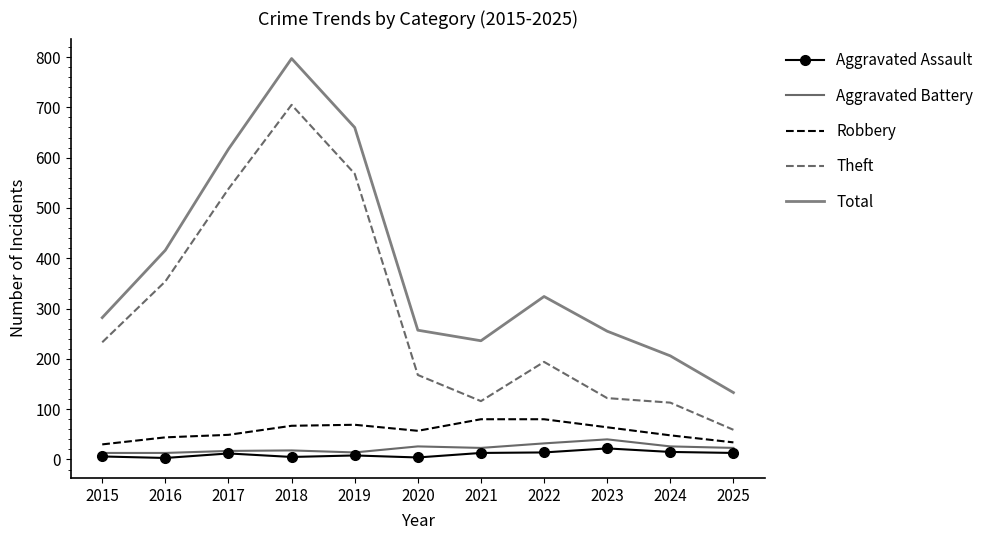

True or false: Aggravated Battery and Total cross at least once.

False